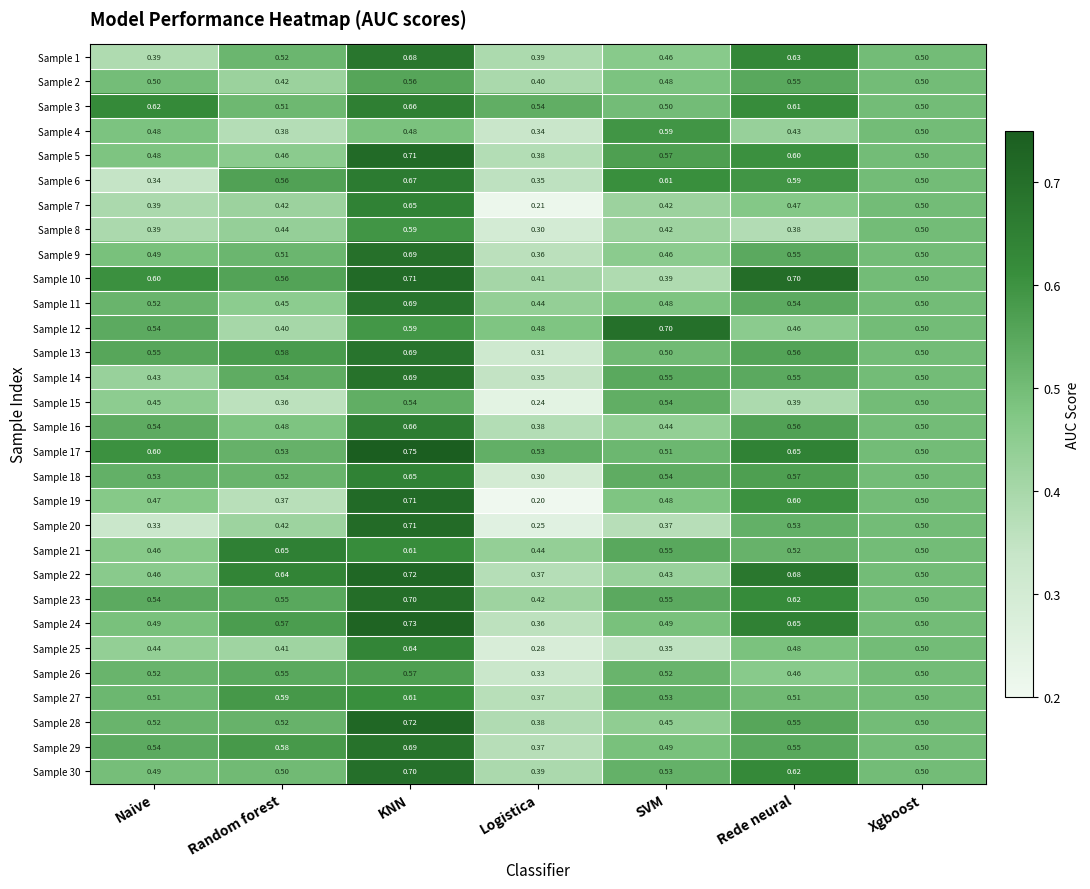

Which label corresponds to the smallest value in the chart?

Logistica